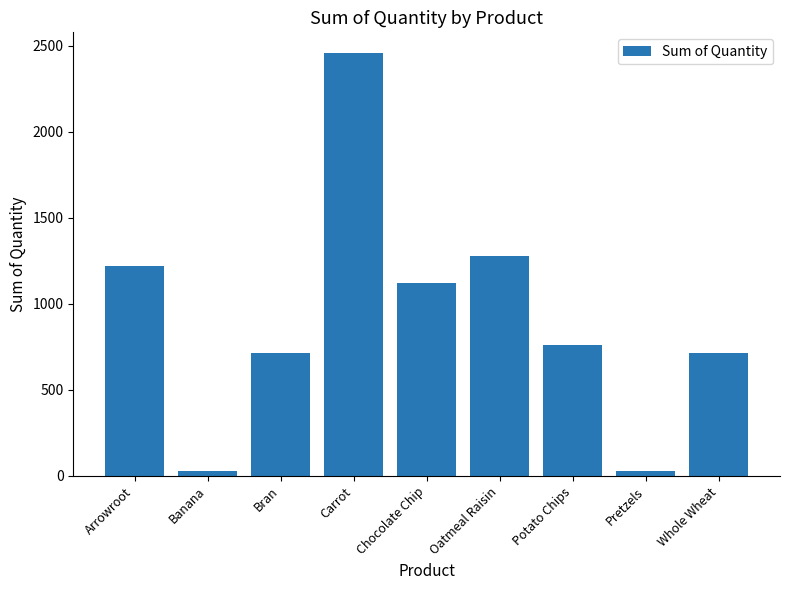

How many bars are there in total?

9